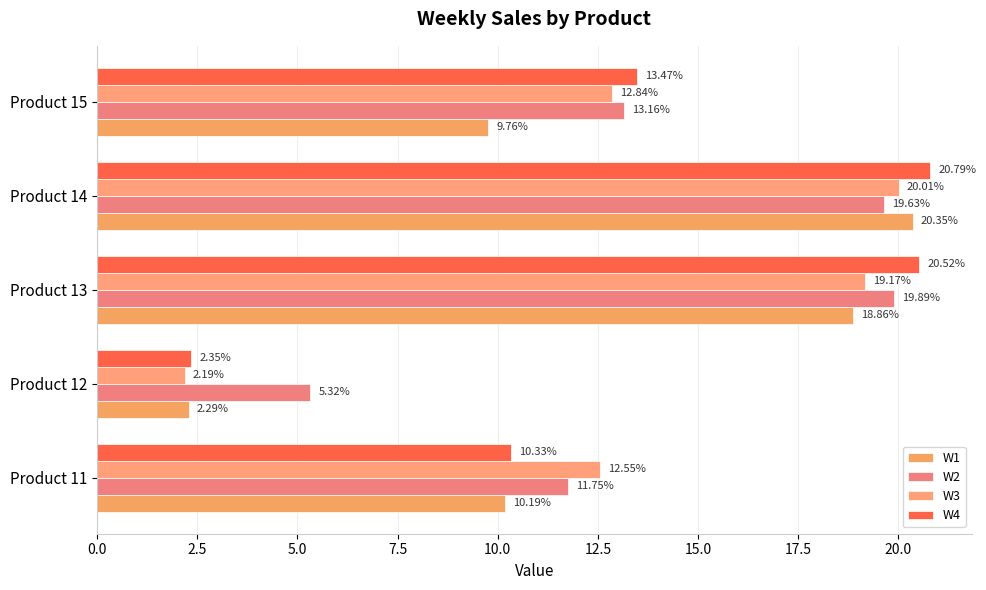

What is the greatest value displayed?

20.8